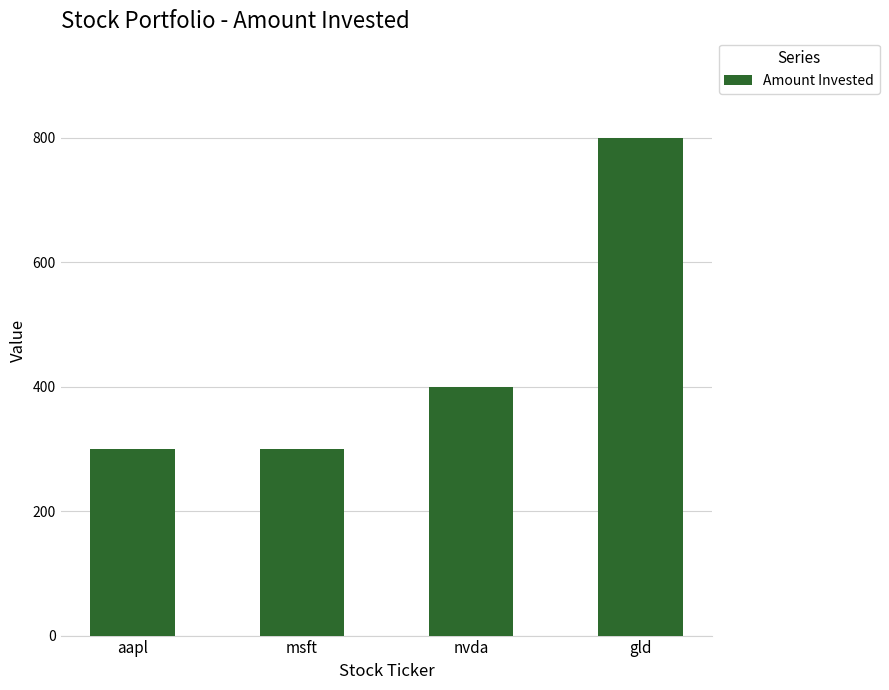

What is the sum of the values at aapl and gld?

1100